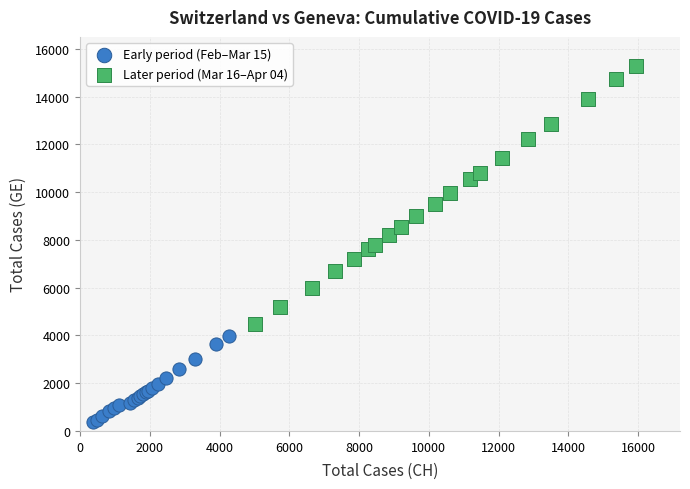

Which series reaches the minimum Y coordinate?

Early period (Feb–Mar 15)